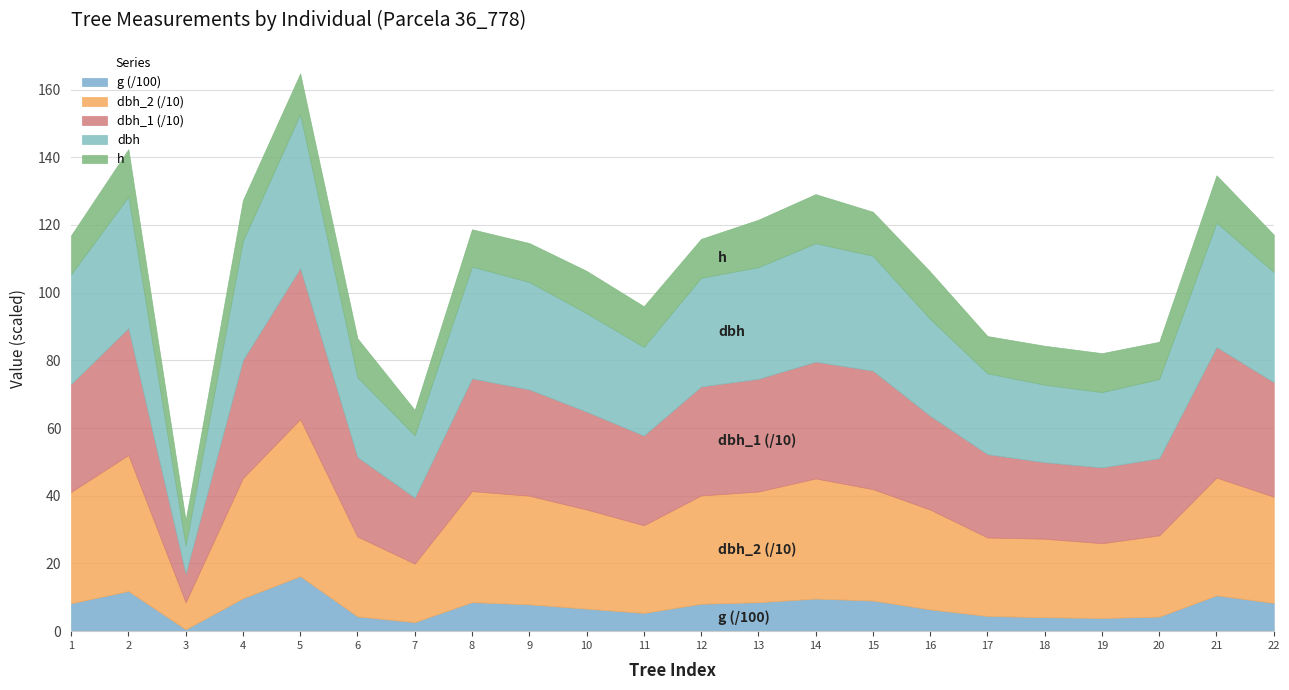

Which series has the widest spread of values?

g